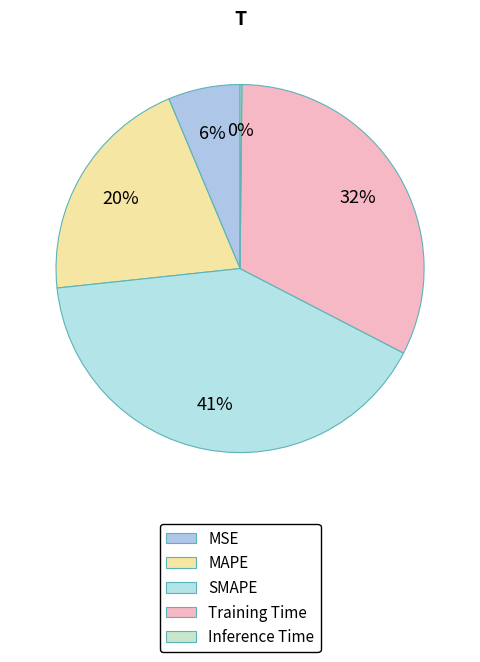

How many slices are in this pie chart?

5